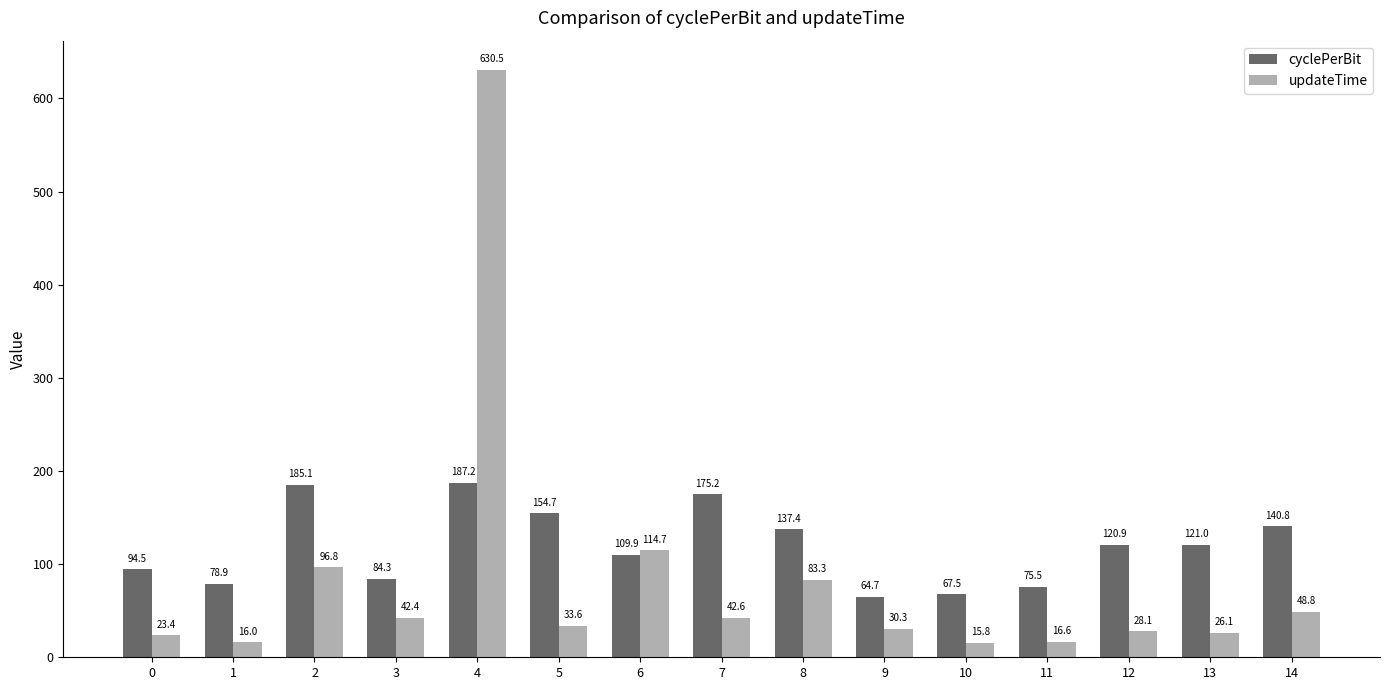

Which series changed the most between 6 and 9?

updateTime